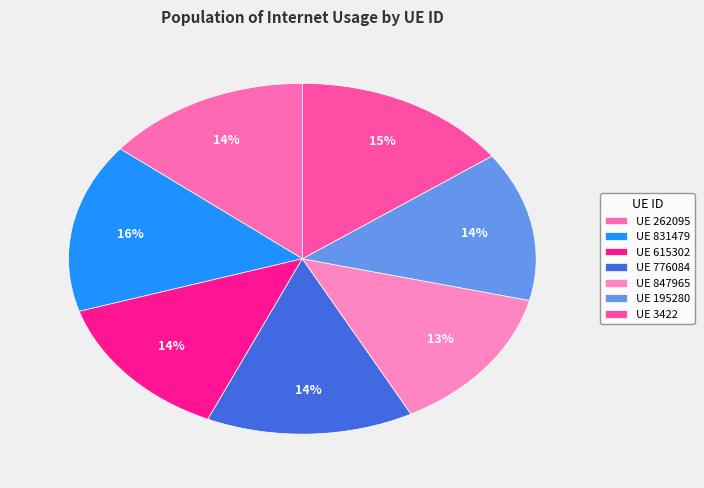

Which slice is the largest?

UE 831479